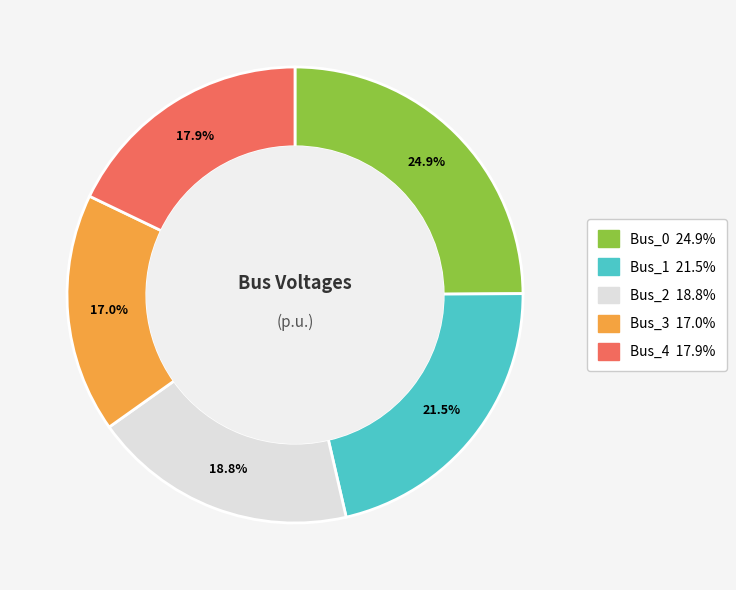

Combined, what portion of the pie is Bus_4 and Bus_0?

42.8%